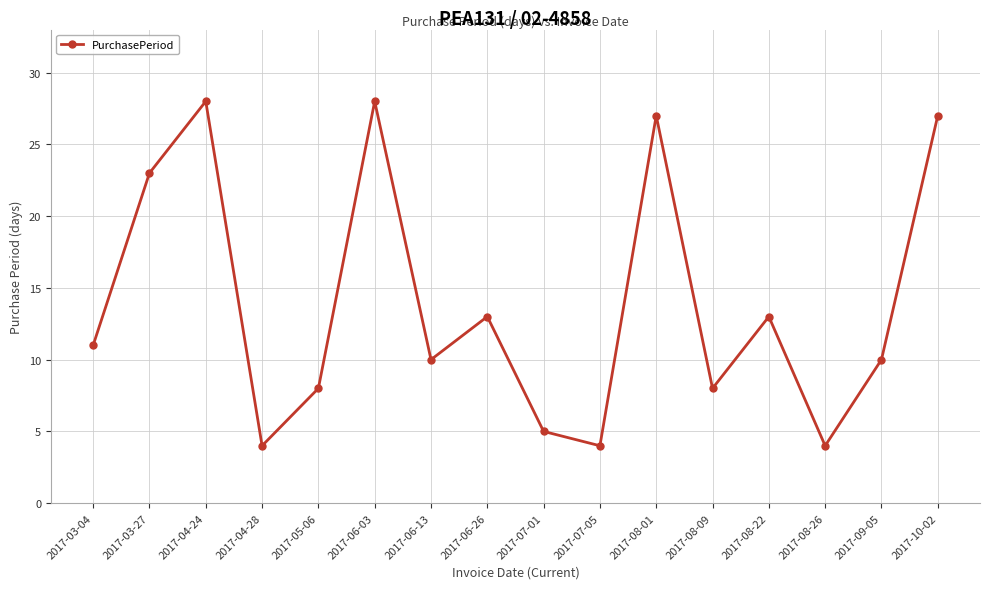

What is the difference between the second highest and minimum values?

24